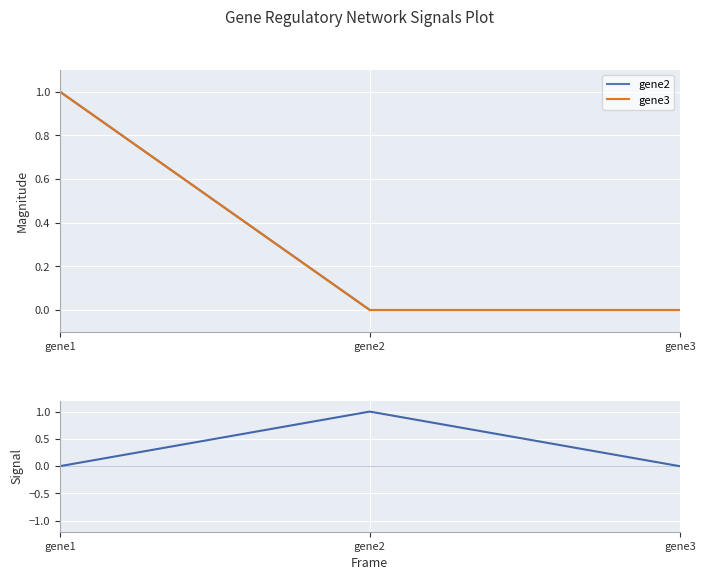

The value of gene1 at gene1 is 0. True or false?

True